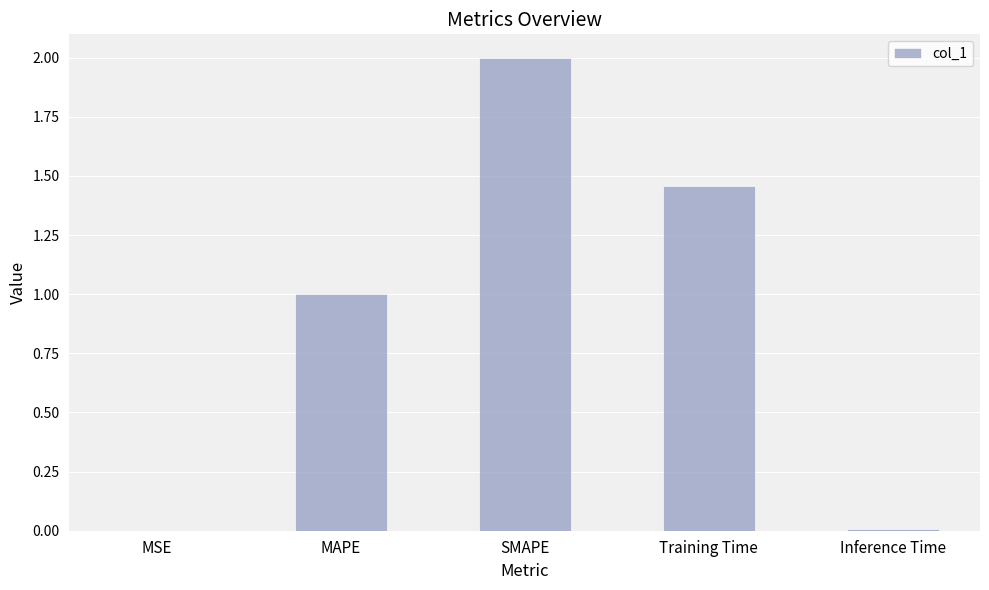

Which label corresponds to the largest value in the chart?

SMAPE